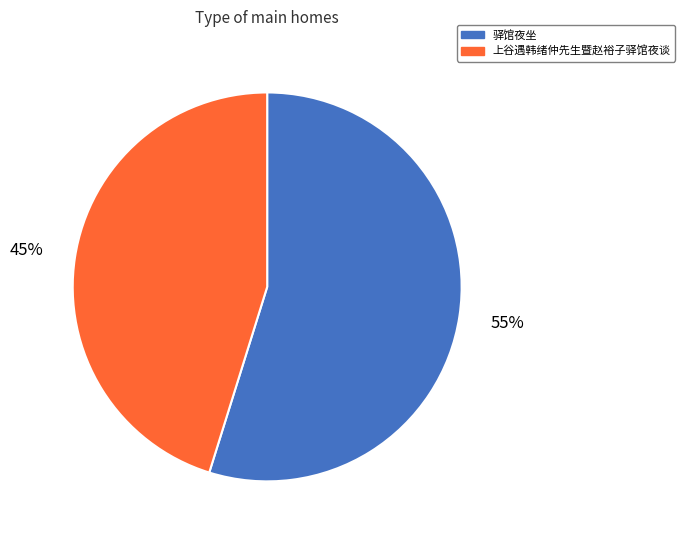

True or false: 上谷遇韩绪仲先生暨赵裕子驿馆夜谈 accounts for 52% of the total.

False